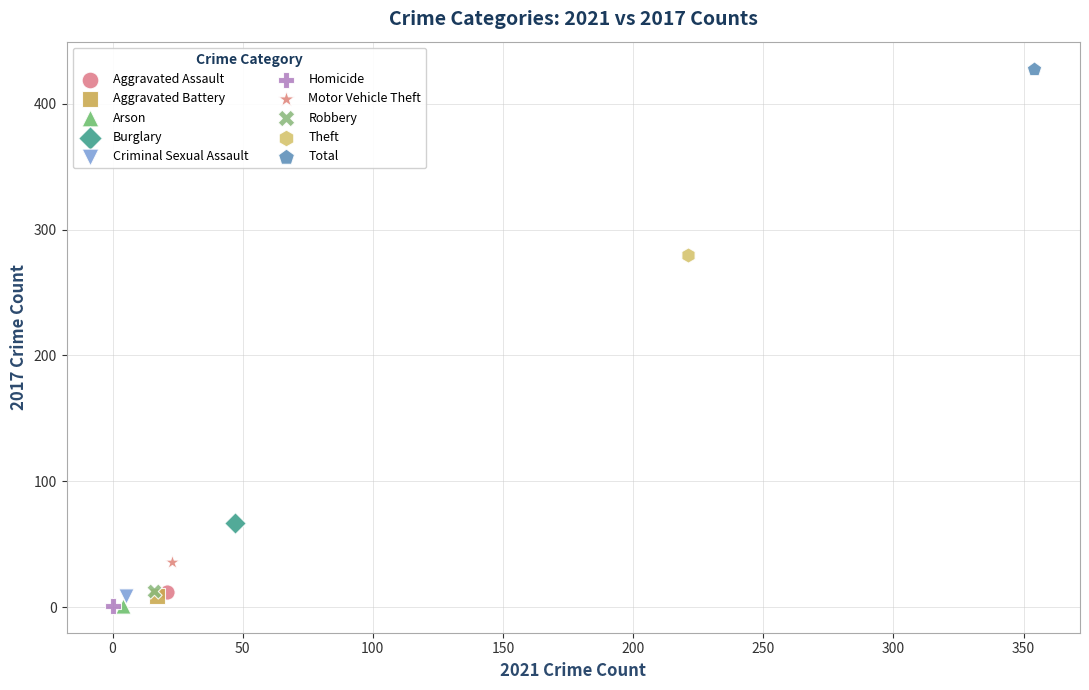

What are all the series names shown in the legend?

Aggravated Assault, Aggravated Battery, Arson, Burglary, Criminal Sexual Assault, Homicide, Motor Vehicle Theft, Robbery, Theft, Total